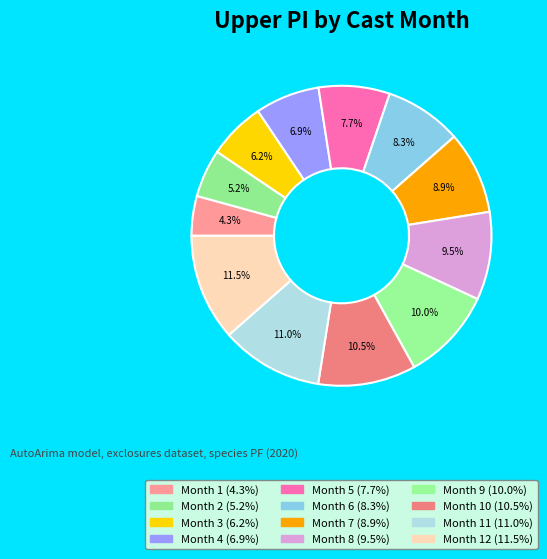

Count the number of slices in the pie.

12